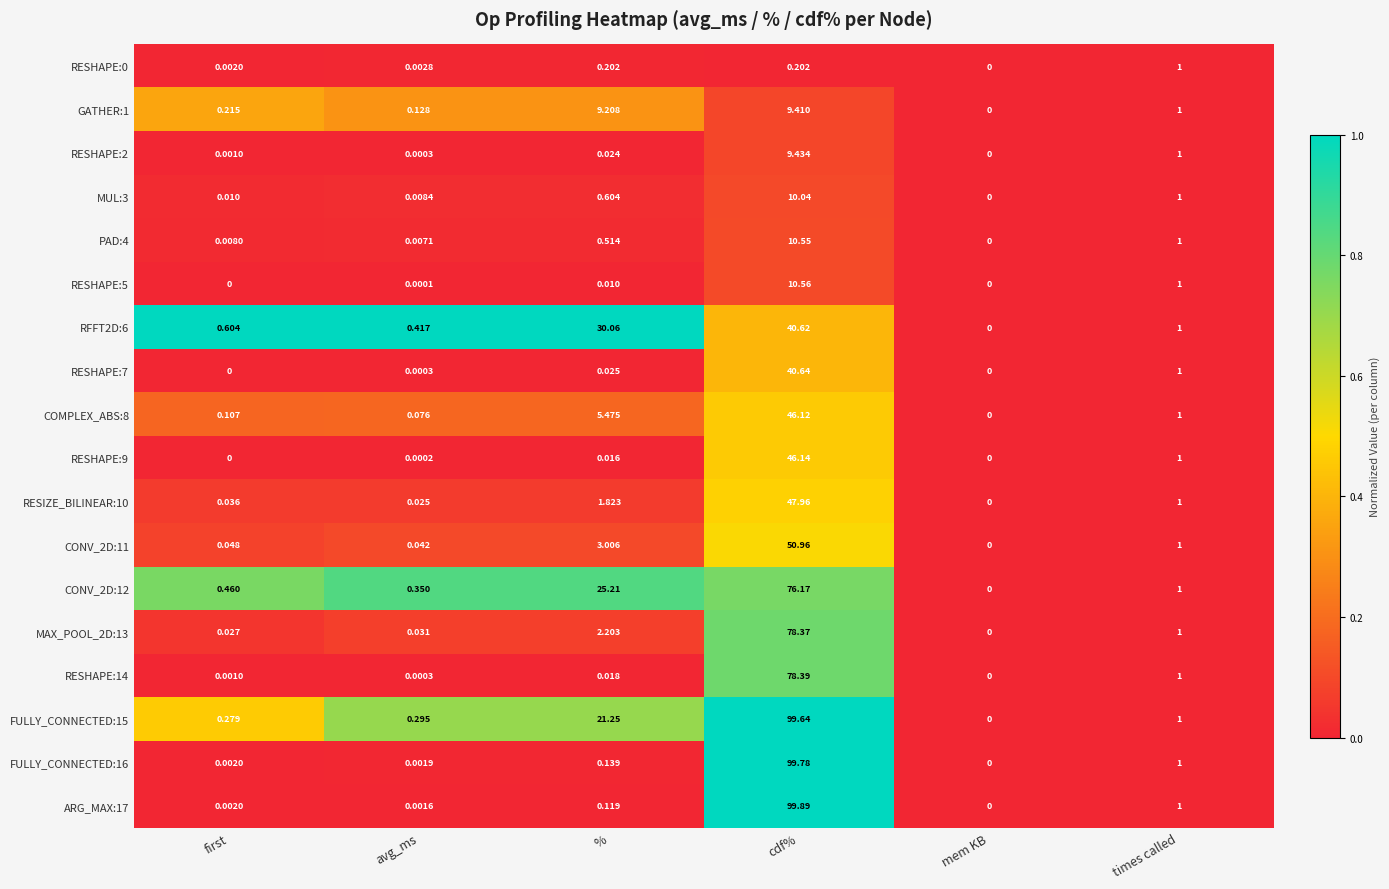

At which label is RESHAPE:5 closest to 5?

times called